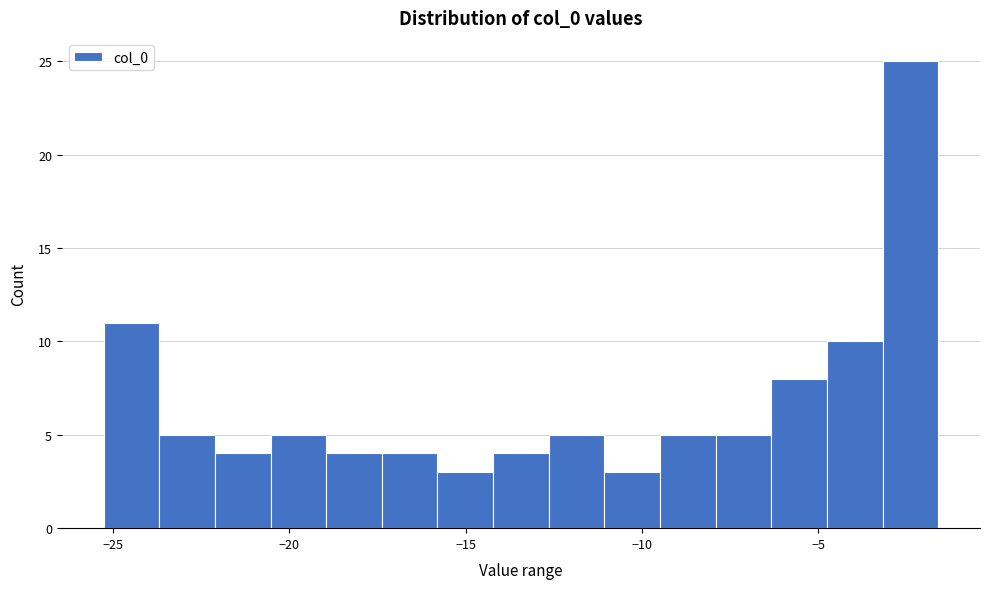

Read against the x-axis, roughly where is the centre of the tallest bar?

-2.5